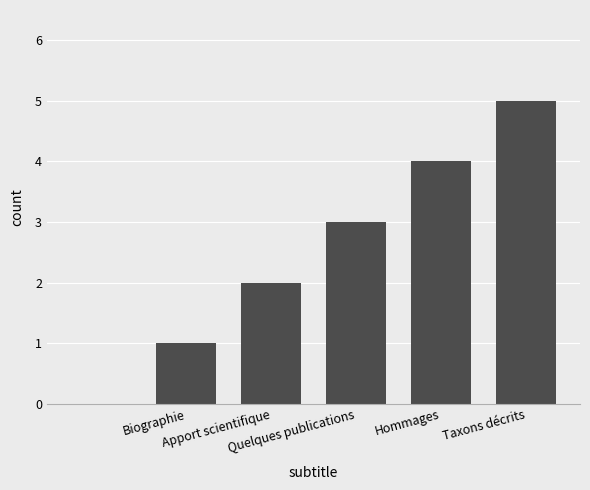

What is the greatest value displayed?

5